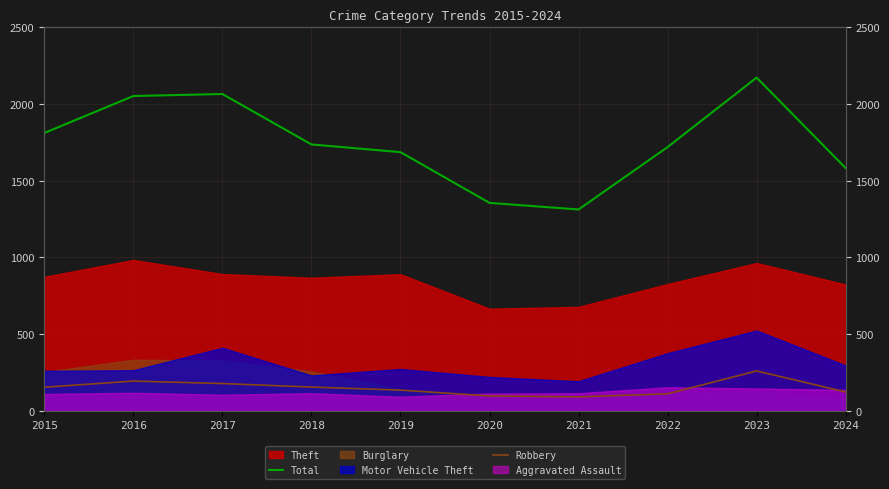

Is the value of Total at 2023 greater than the value of Robbery at 2017?

Yes